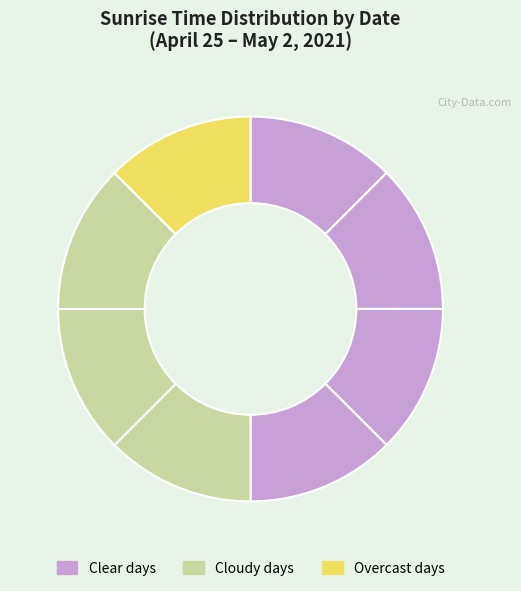

Rank the categories by value from lowest to highest.

2021-04-25, 2021-04-26, 2021-04-27, 2021-04-28, 2021-04-29, 2021-04-30, 2021-05-01, 2021-05-02